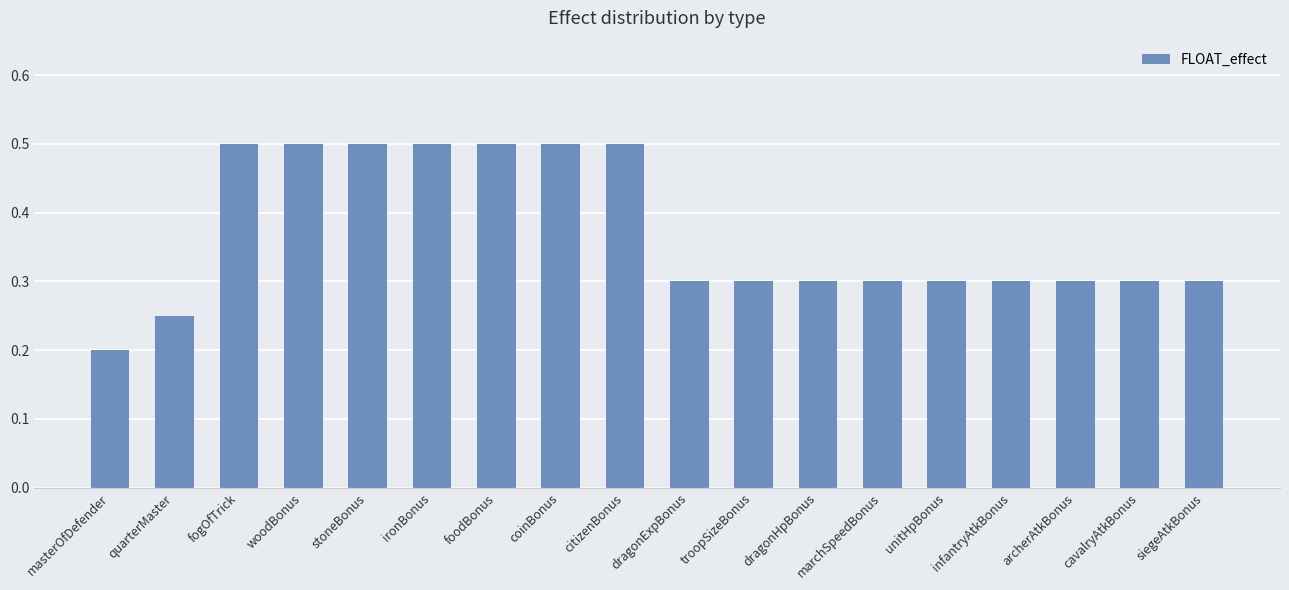

What is the label of the 2nd bar from the left?

quarterMaster